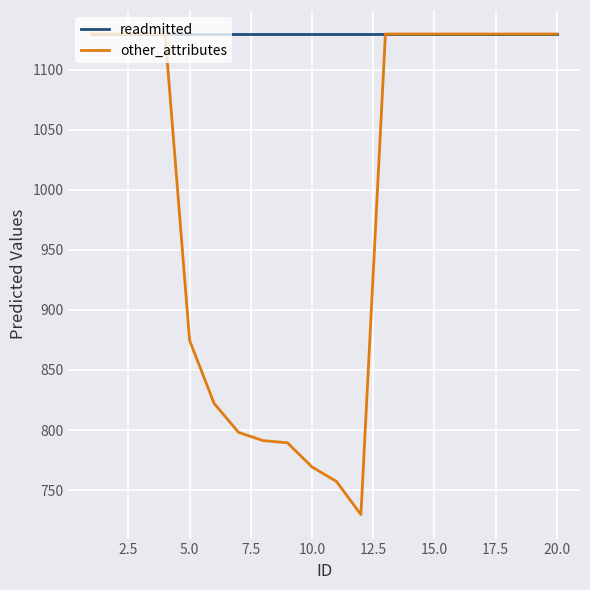

What is the average value of the other_attributes series?

994.4